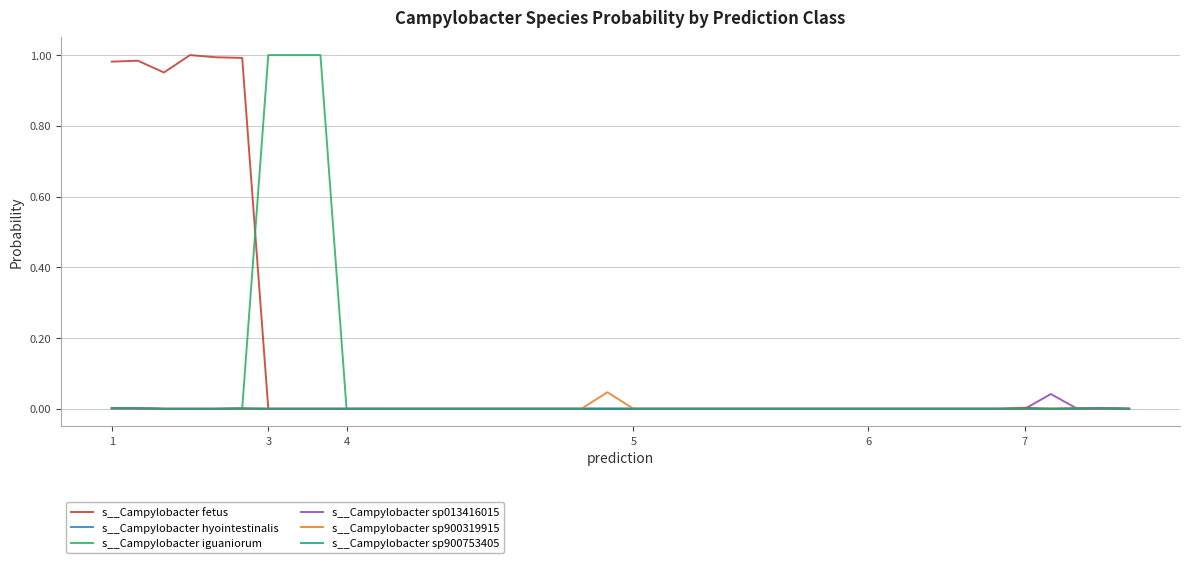

Does the chart have visible grid lines?

Yes